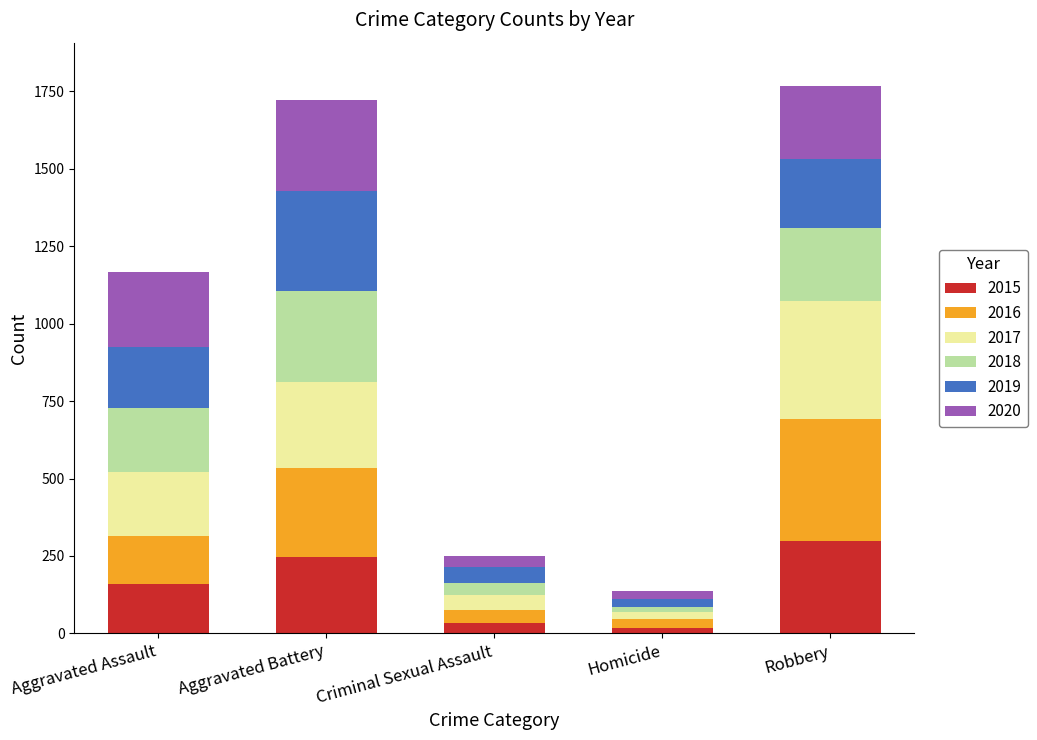

What is the difference between the maximum and second lowest values in the 2015 series?

263